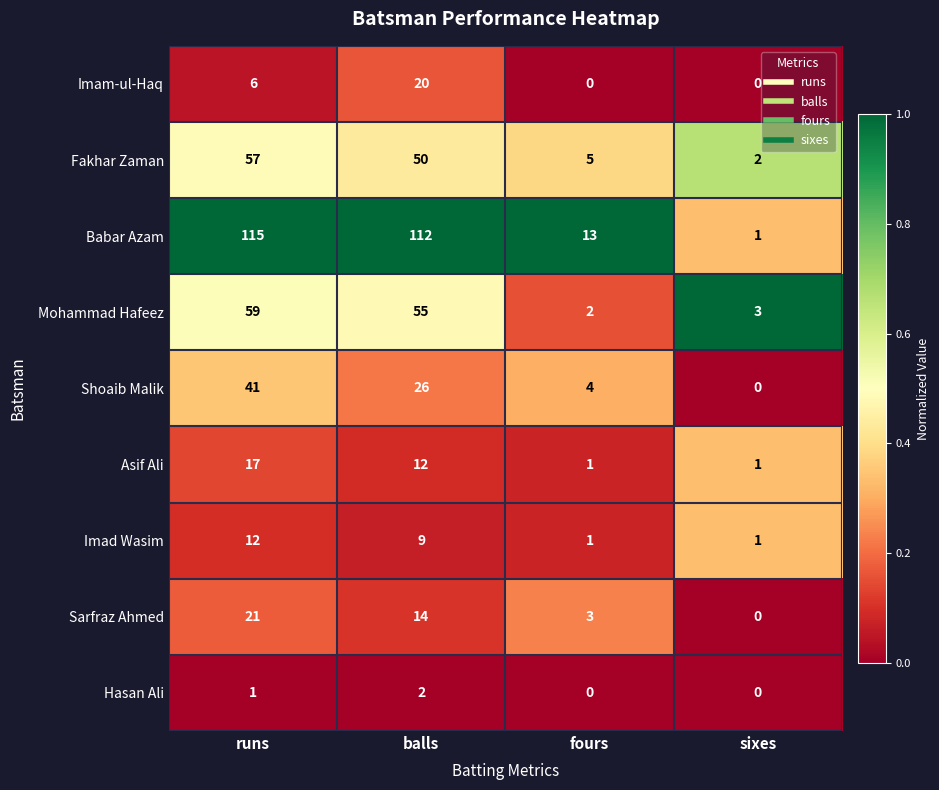

List the series in order of their peak value, highest first.

Babar Azam, Mohammad Hafeez, Fakhar Zaman, Shoaib Malik, Sarfraz Ahmed, Imam-ul-Haq, Asif Ali, Imad Wasim, Hasan Ali